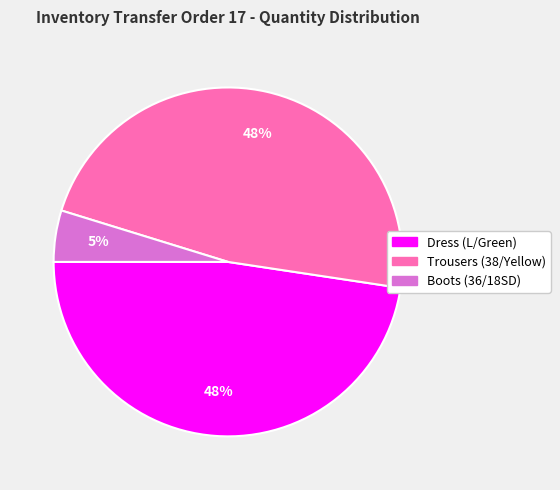

How many segments does this pie chart have?

3